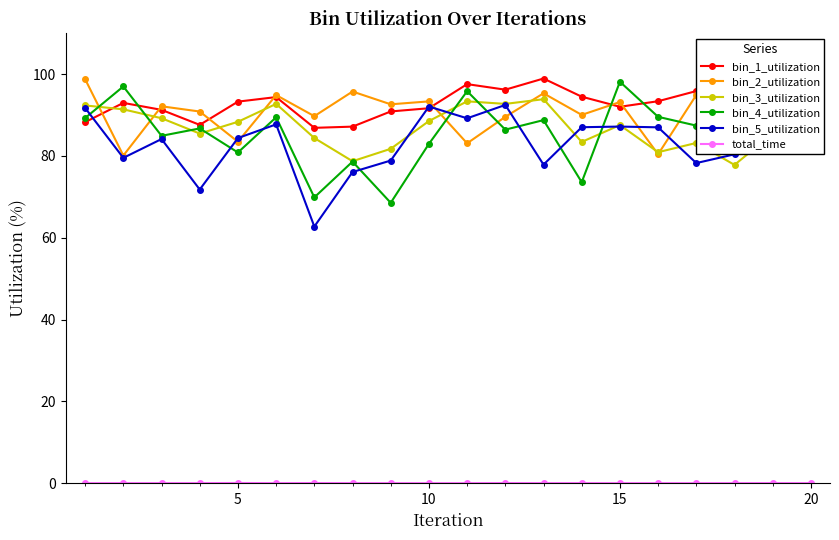

At how many categories does at least one series exceed 23?

20